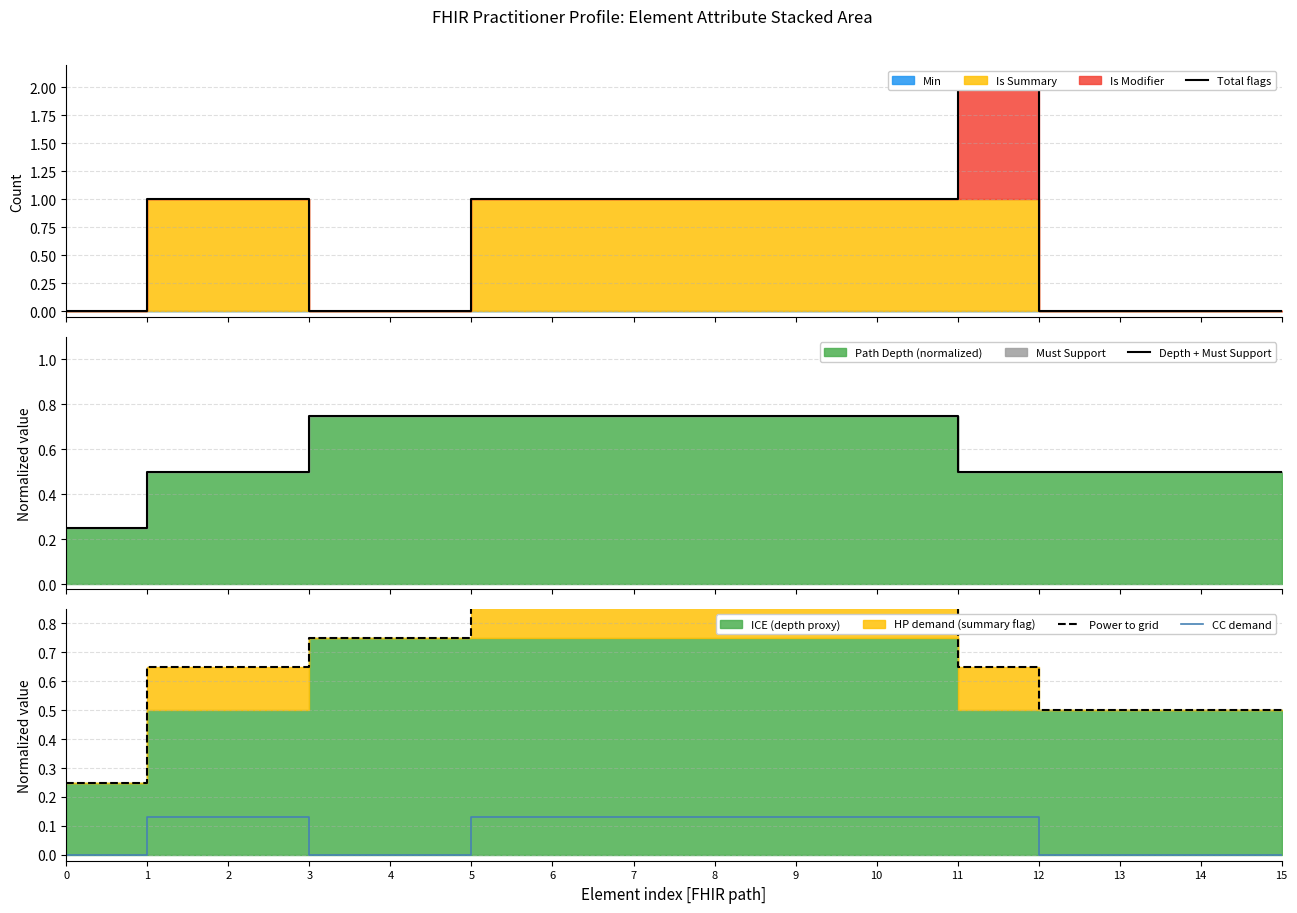

List the series in order of their peak value, lowest first.

CC demand, Depth + Must Support, Power to grid, Total flags